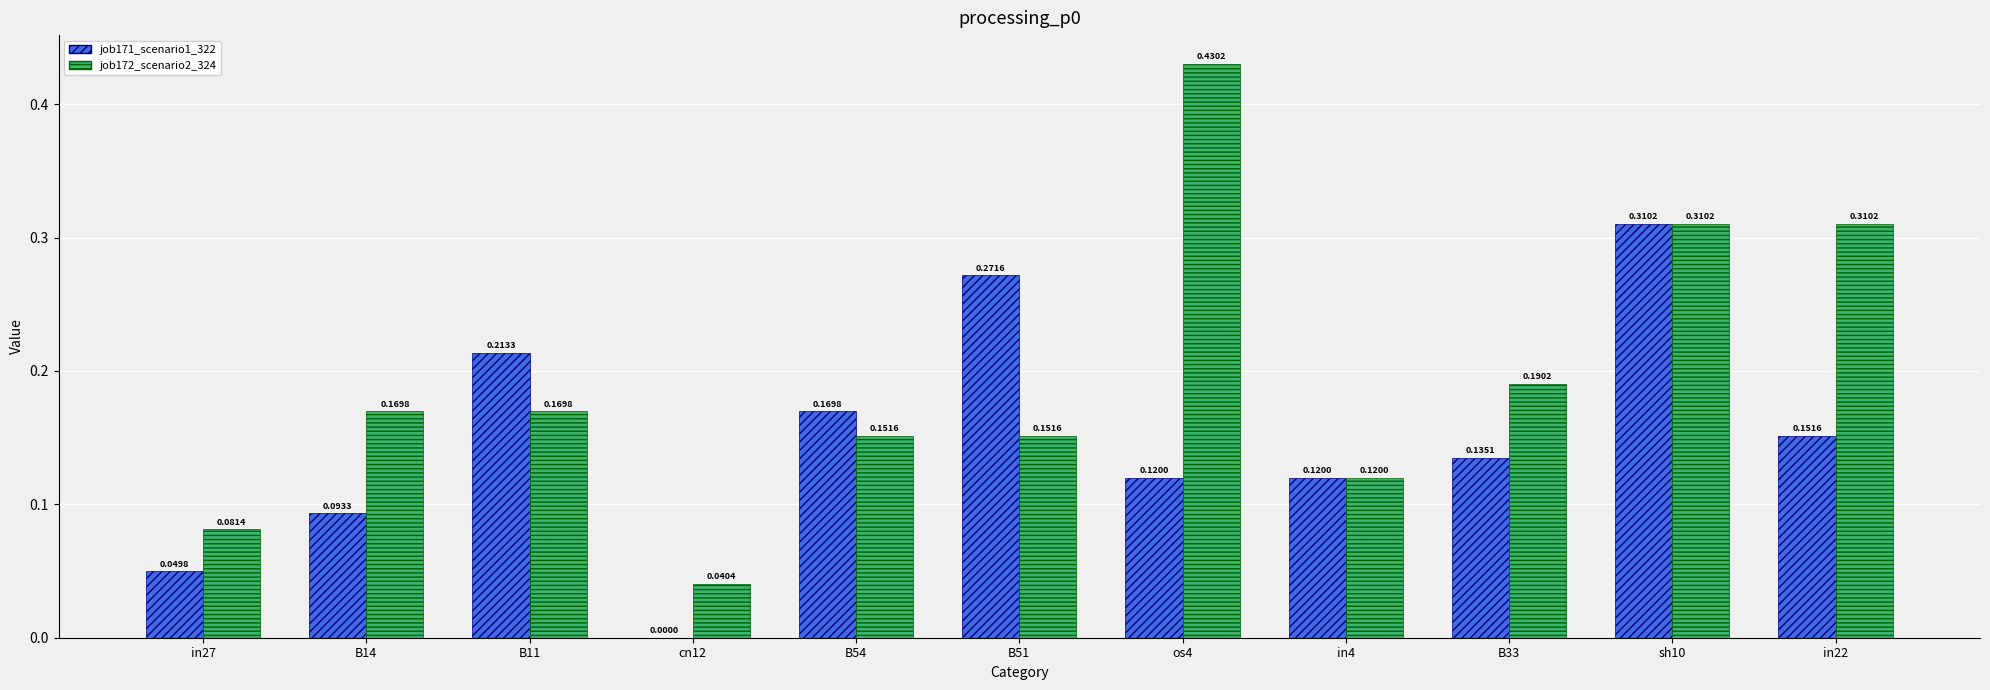

Which series changed the most between cn12 and B54?

job171_scenario1_322